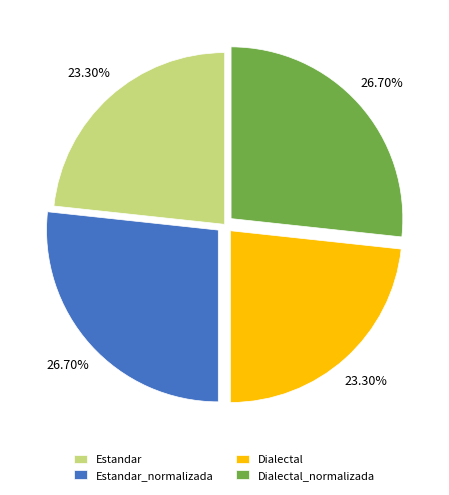

Is there a majority slice in this chart?

No